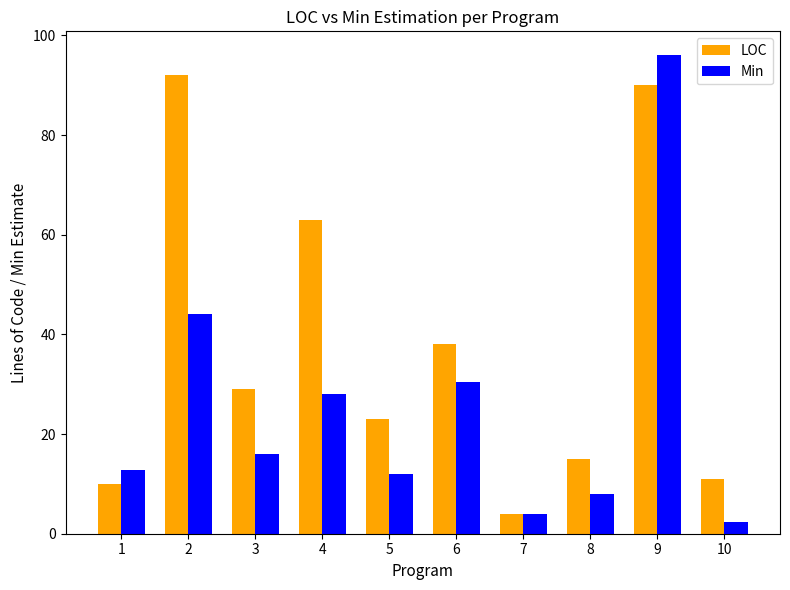

Where is LOC nearest to the value 48?

6